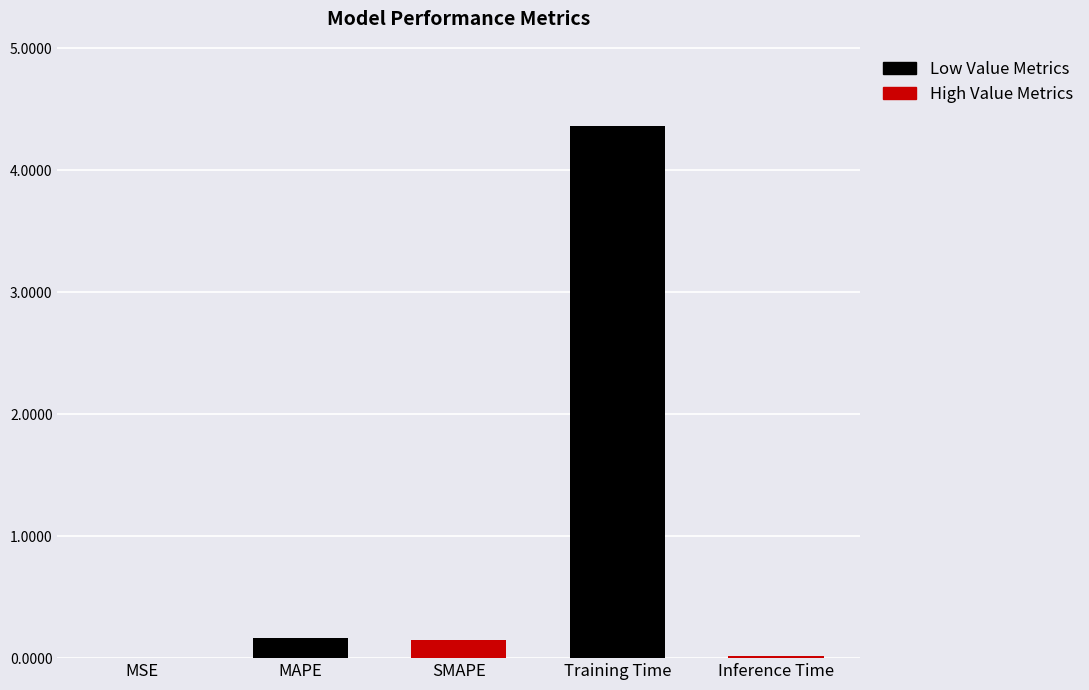

Which category has the highest value across all series?

Training Time